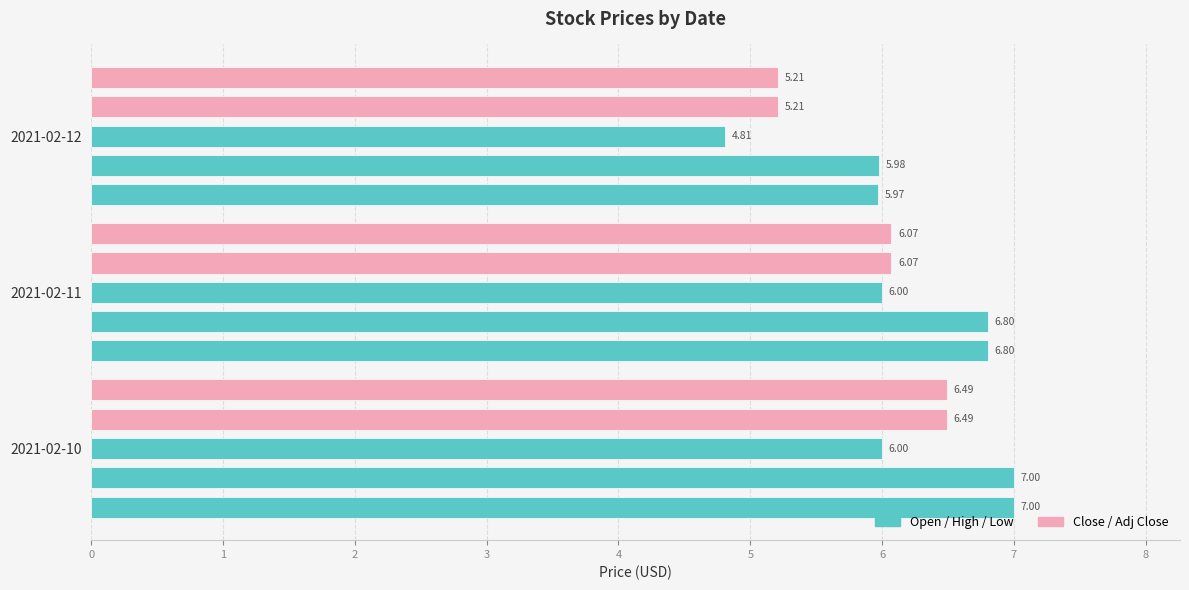

How many data points in Close are above 6?

2